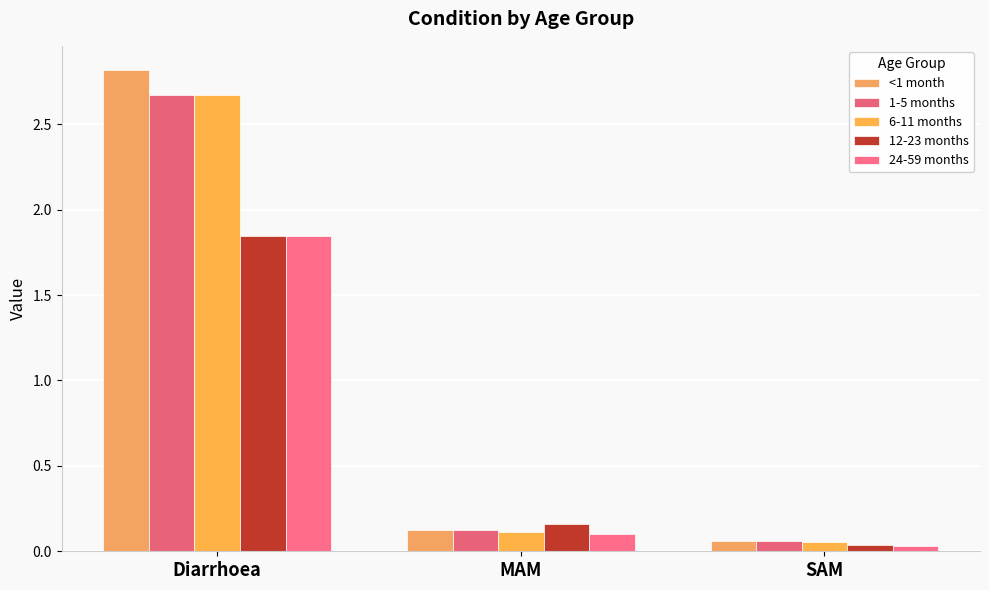

Is the value of 6-11 months at SAM greater than the value of <1 month at SAM?

No